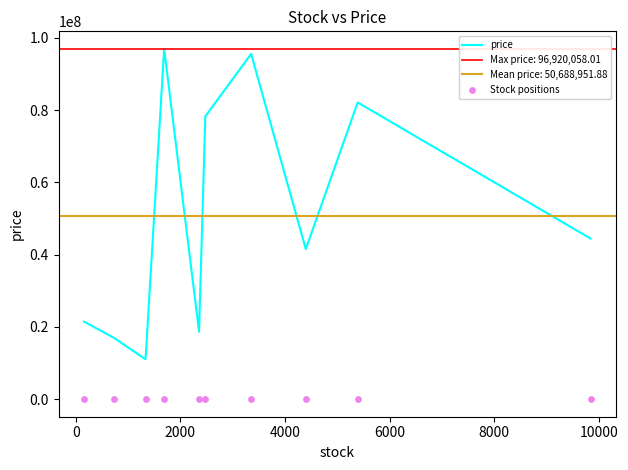

Which series has the largest Y range (max minus min)?

price